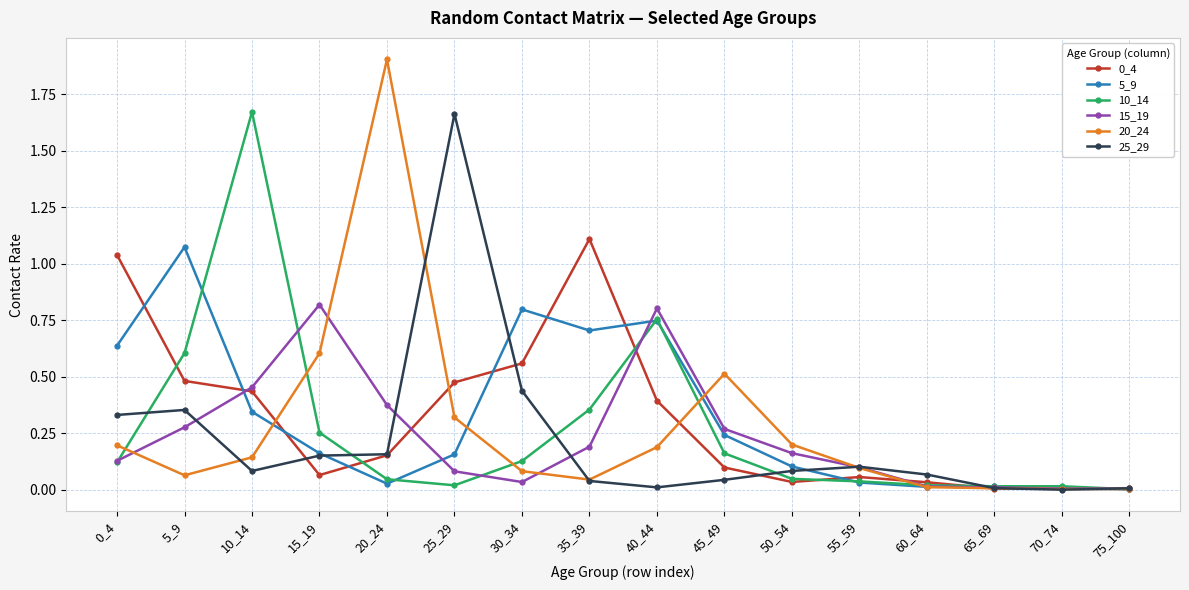

What is the maximum value shown in the chart?

1.9